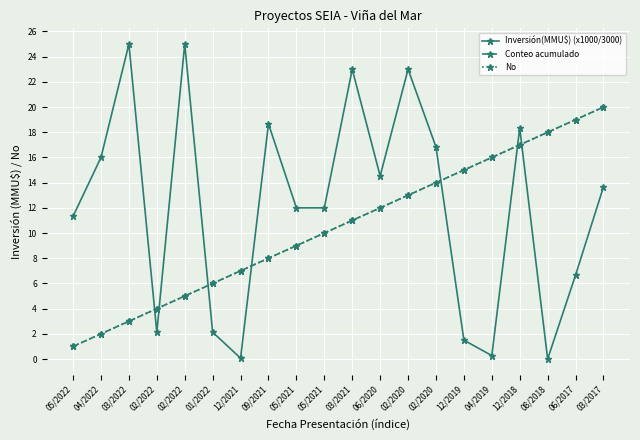

Which has a higher value, 09/2021 or 02/2022?

09/2021